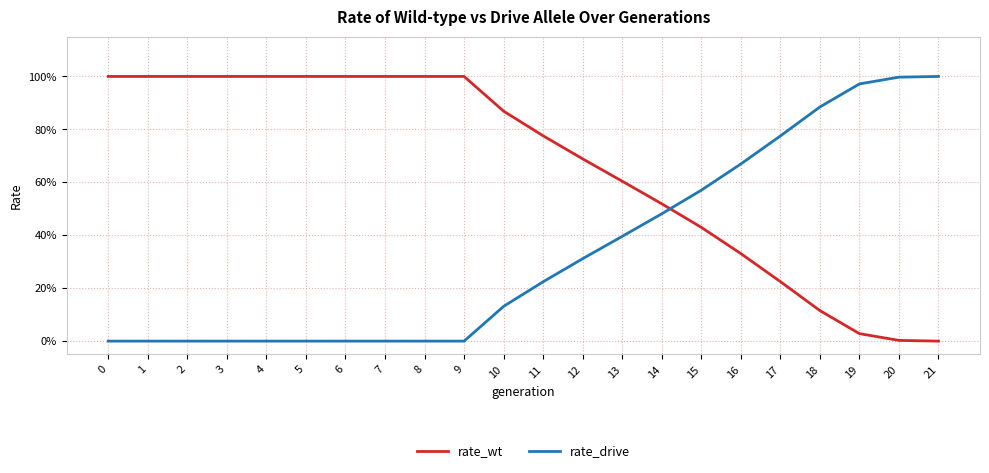

How many intersections are there between rate_drive and rate_wt?

1